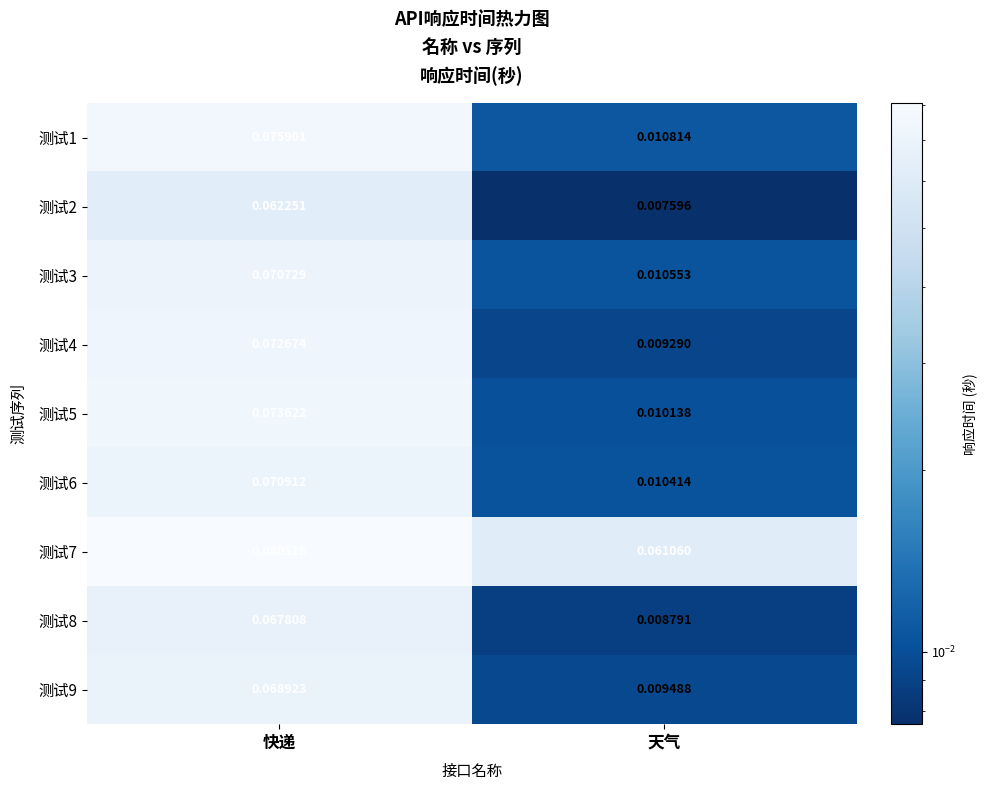

Which series changed the most between 快递 and 天气?

测试1